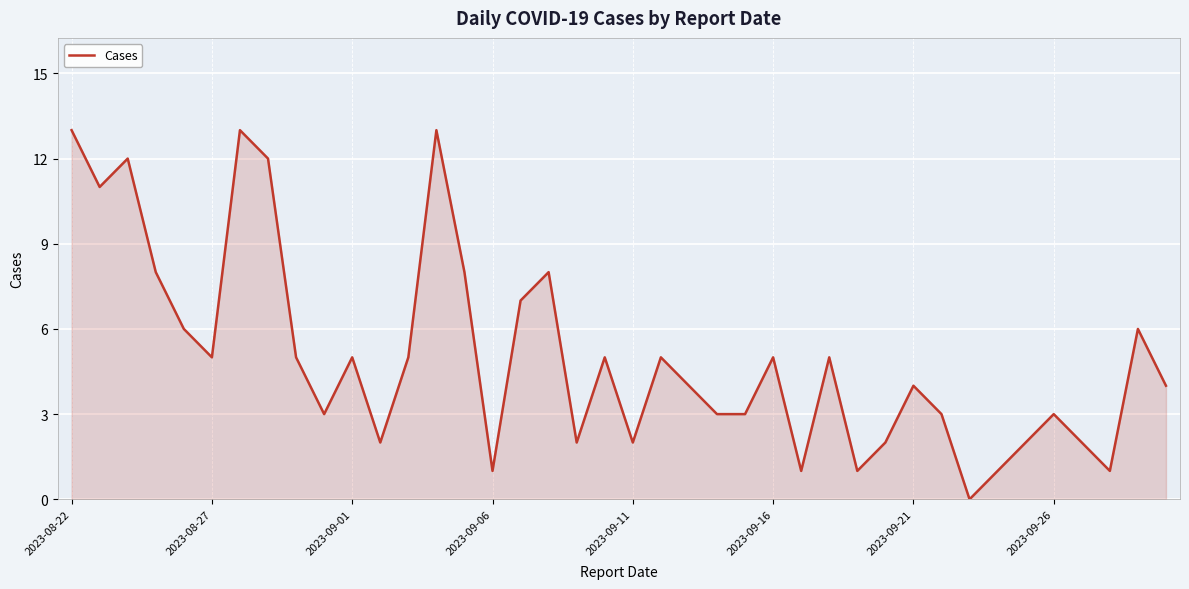

What is the difference between the maximum and minimum values?

13